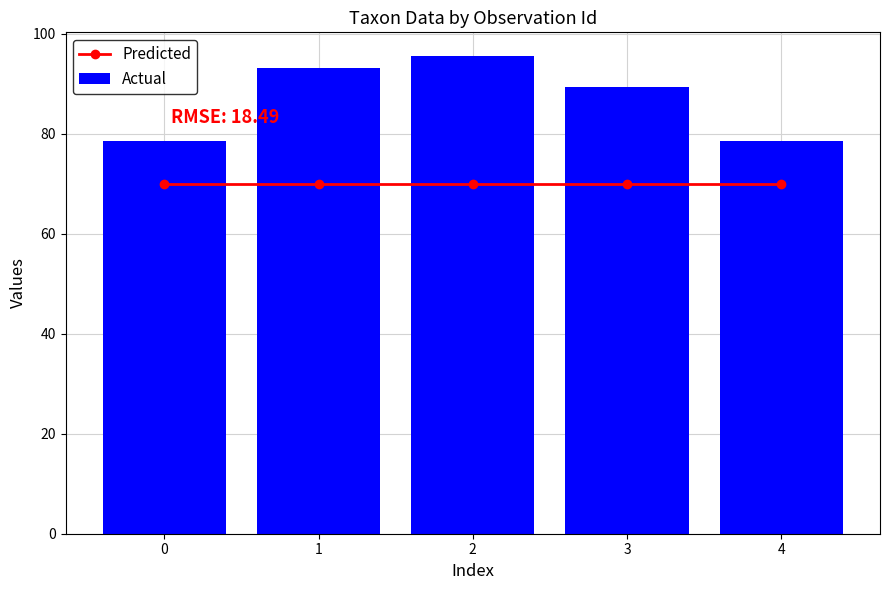

Read the Actual value at 4.

78.6